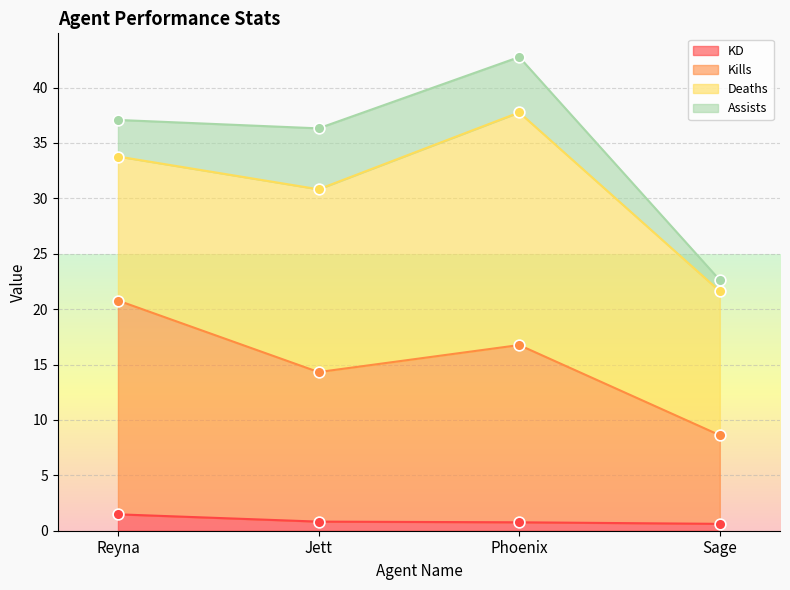

Which series reaches the minimum Y coordinate?

KD